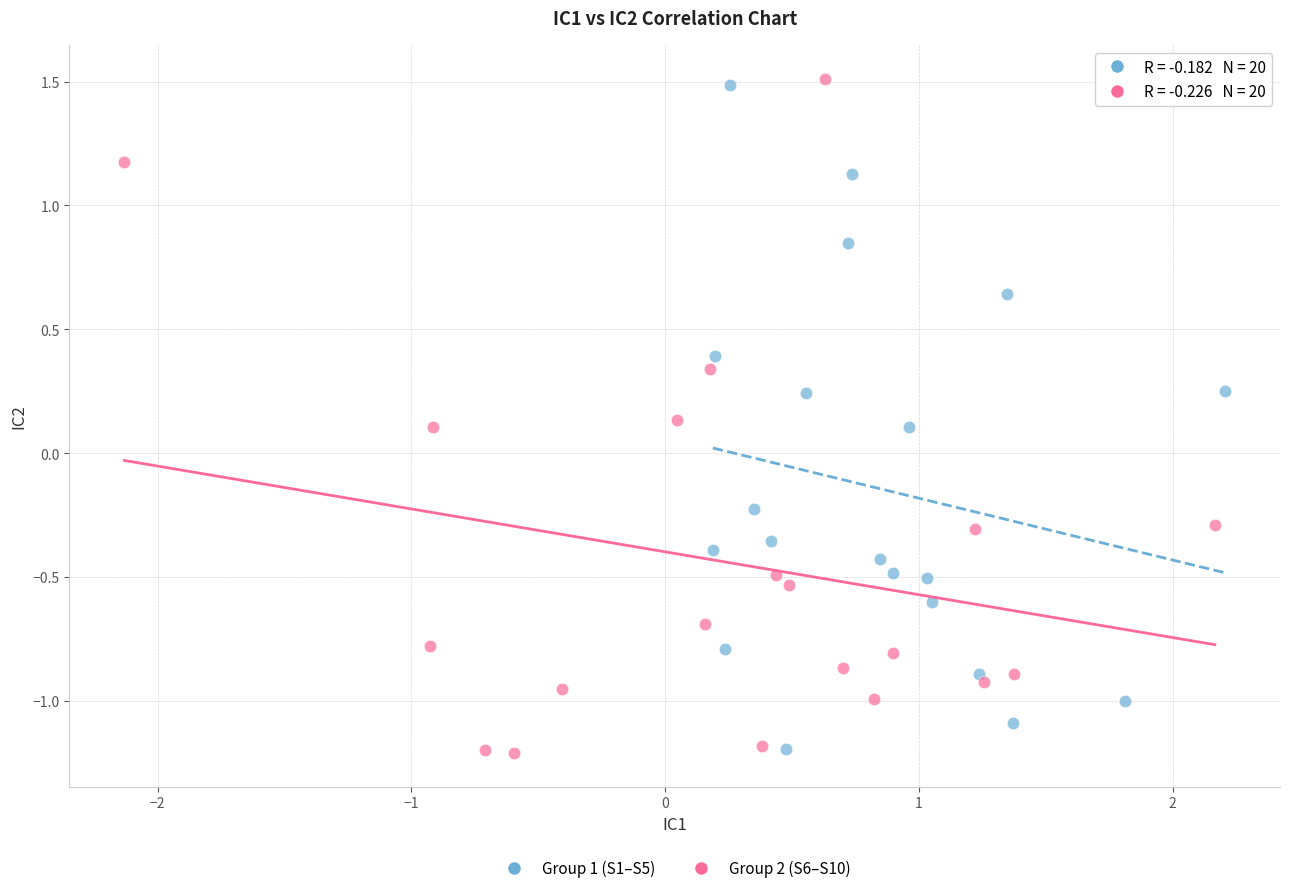

What are all the series names shown in the legend?

Group 1 (S1–S5), Group 2 (S6–S10)